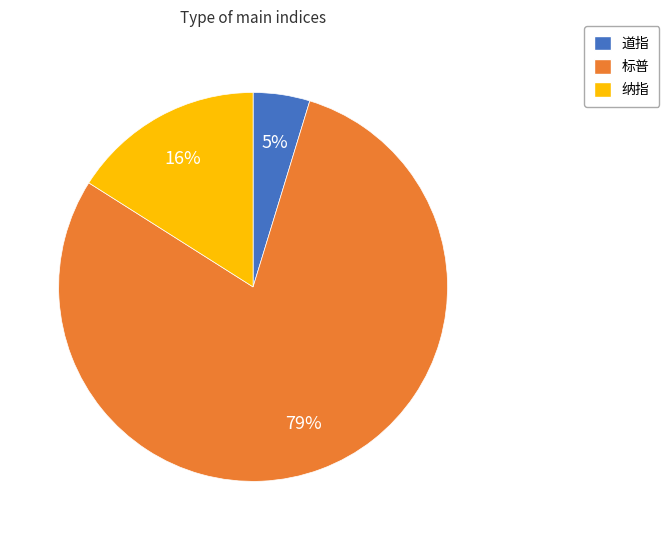

Is it true that 标普 is 88% of the pie?

False